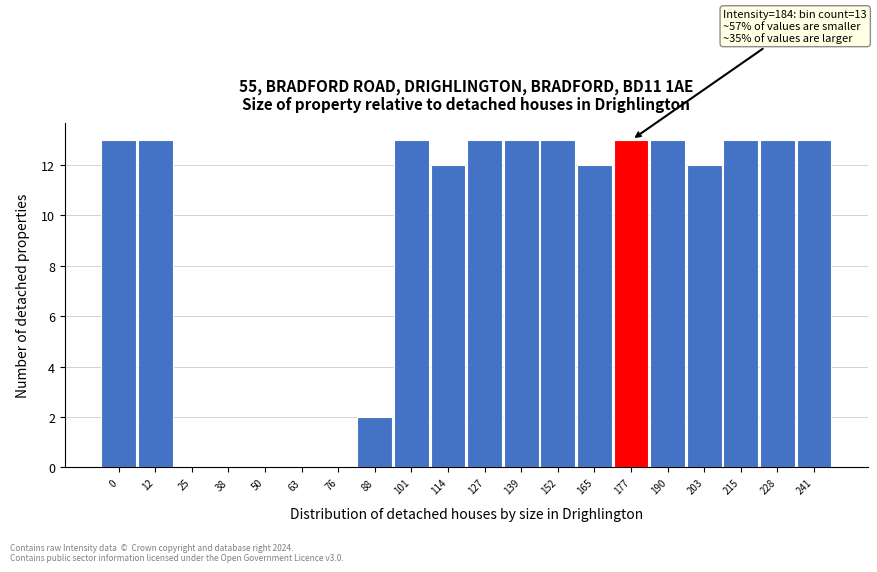

Reading right to left, what are all the values shown in this chart?

241=13	228=13	215=13	203=12	190=13	177=13	165=12	152=13	139=13	127=13	114=12	101=13	88=2	76=0	63=0	50=0	38=0	25=0	12=13	0=13